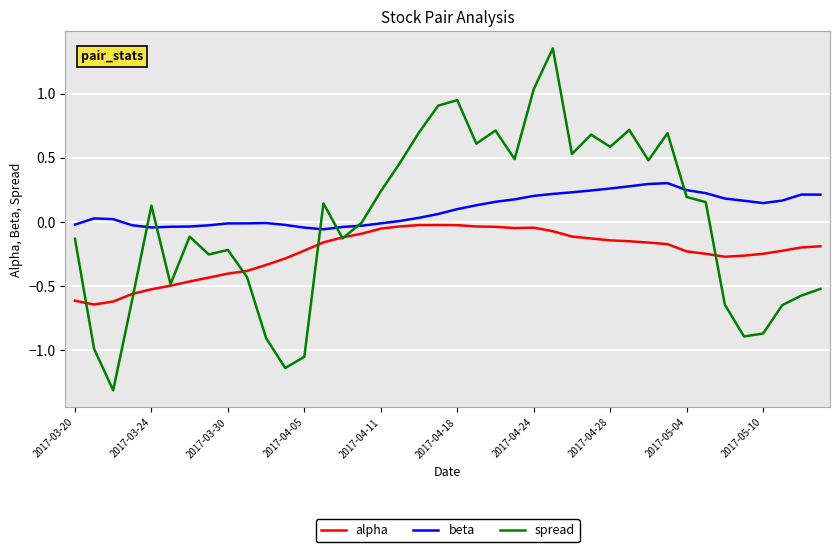

Is this an area chart (filled region under the line)?

No